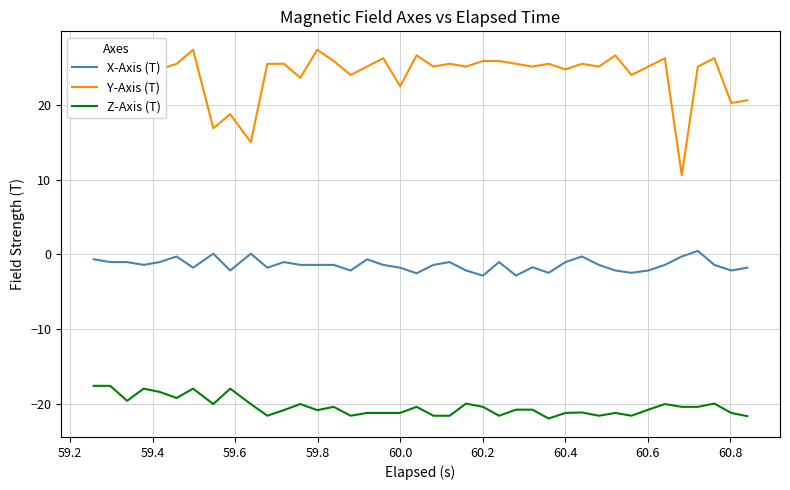

True or false: Z-Axis (T) and X-Axis (T) cross at least once.

False